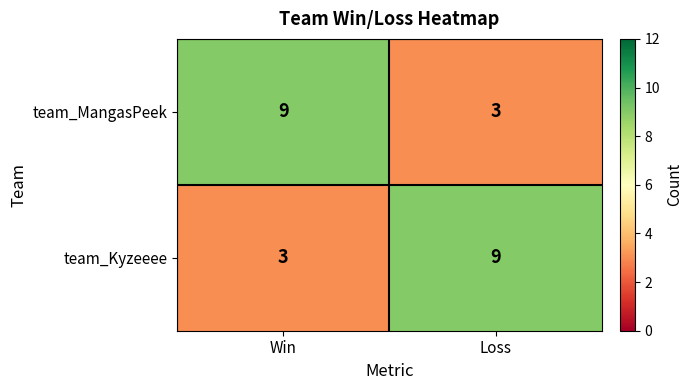

Rank the categories by team_Kyzeeee value from highest to lowest.

Loss, Win